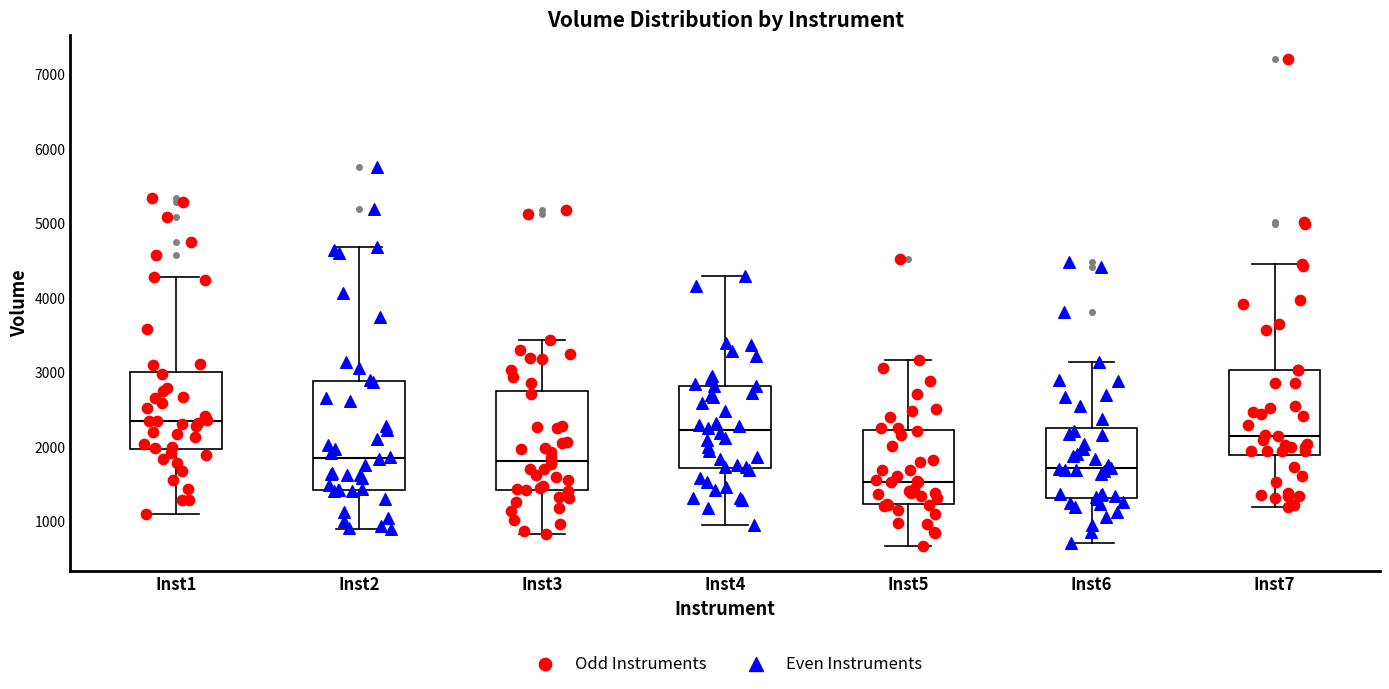

Where does the median line of the box for Inst1 sit on the y-axis? The values are not printed on the chart, so give them approximately, as read against the axis.

2300